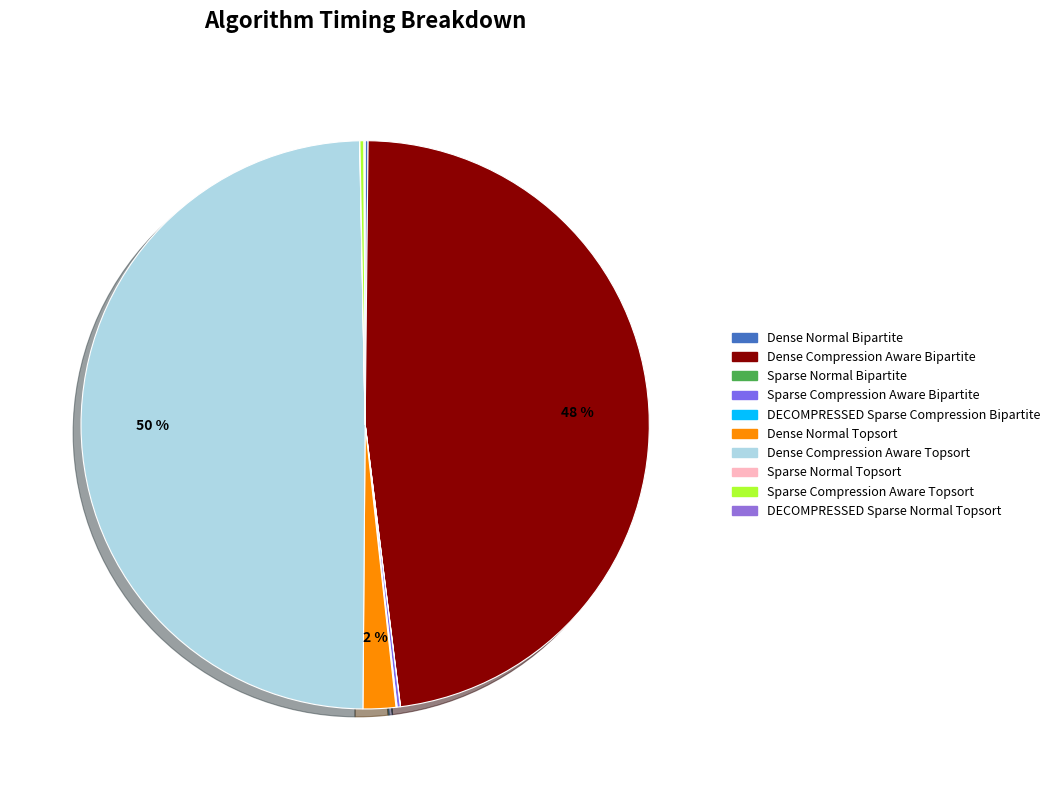

To the nearest percent, what is the difference between the largest and smallest slice percentages?

50%